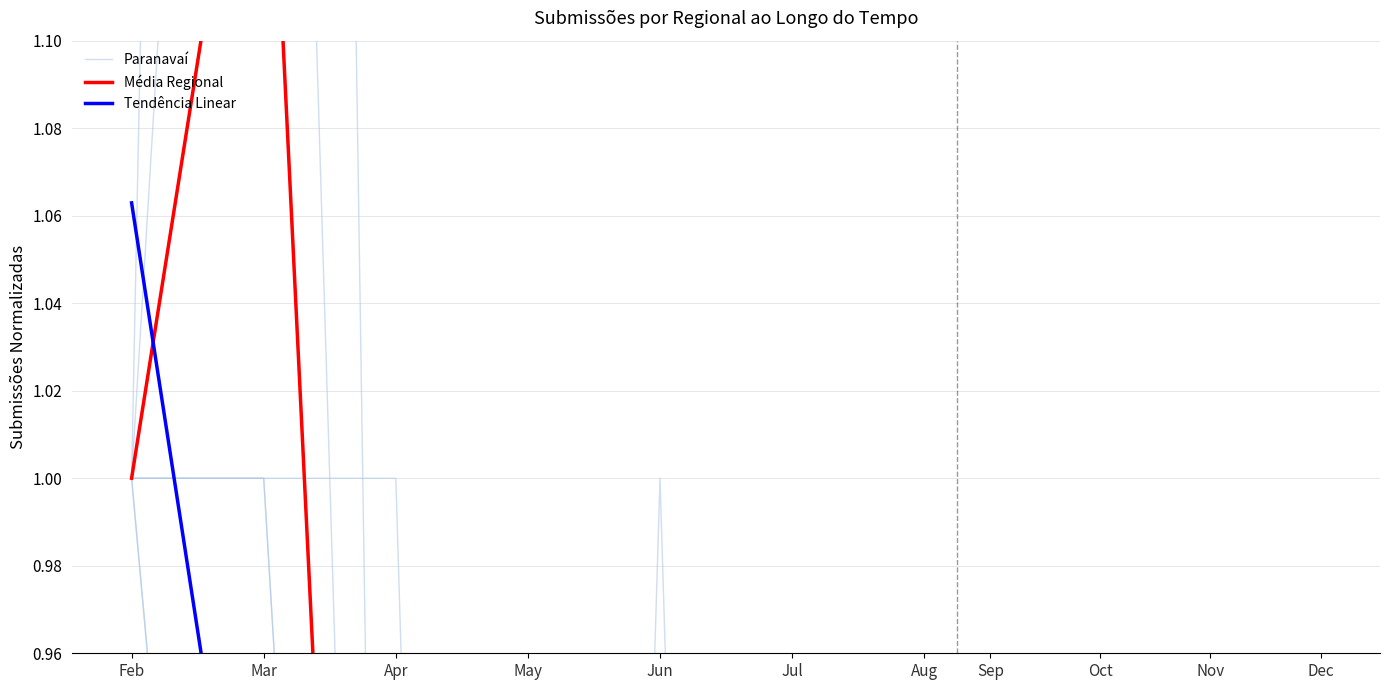

The Média Regional series shows 0.1 at Jul. True or false?

False